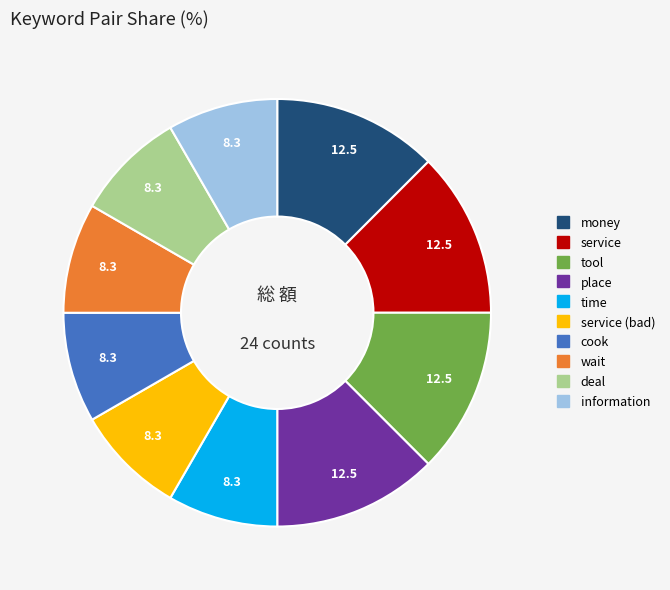

Does any single category account for the majority?

No